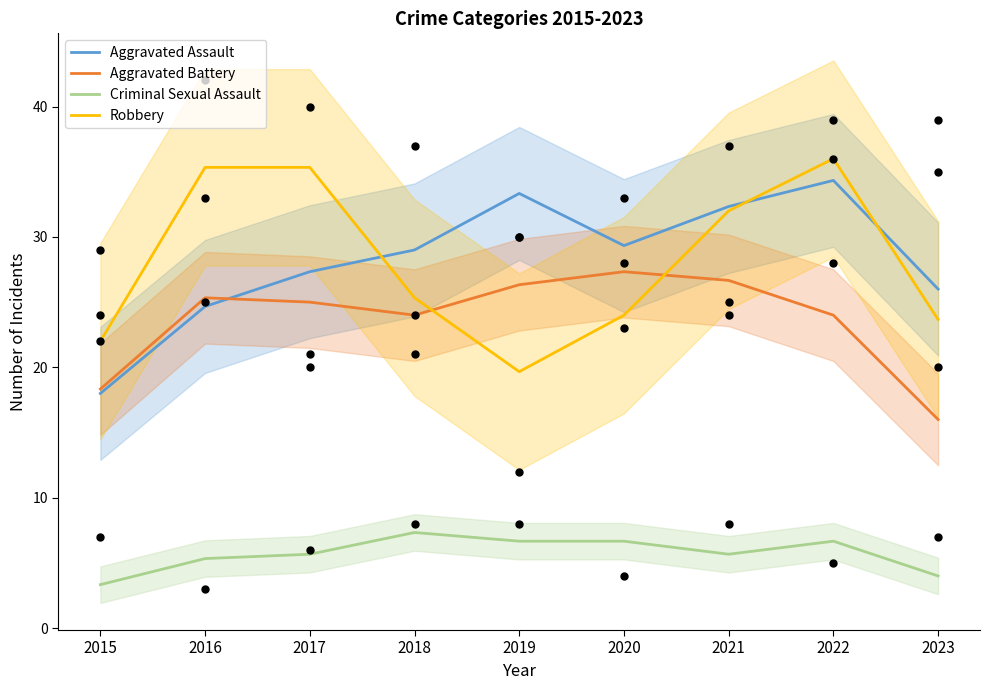

What are all the series names shown in the legend?

Aggravated Assault, Aggravated Battery, Criminal Sexual Assault, Robbery